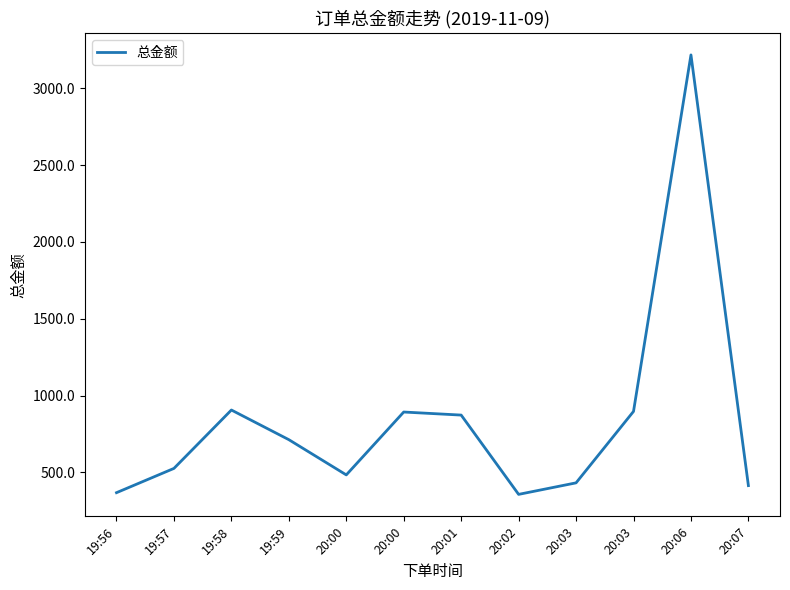

The value at 20:01 is 873.0. True or false?

True